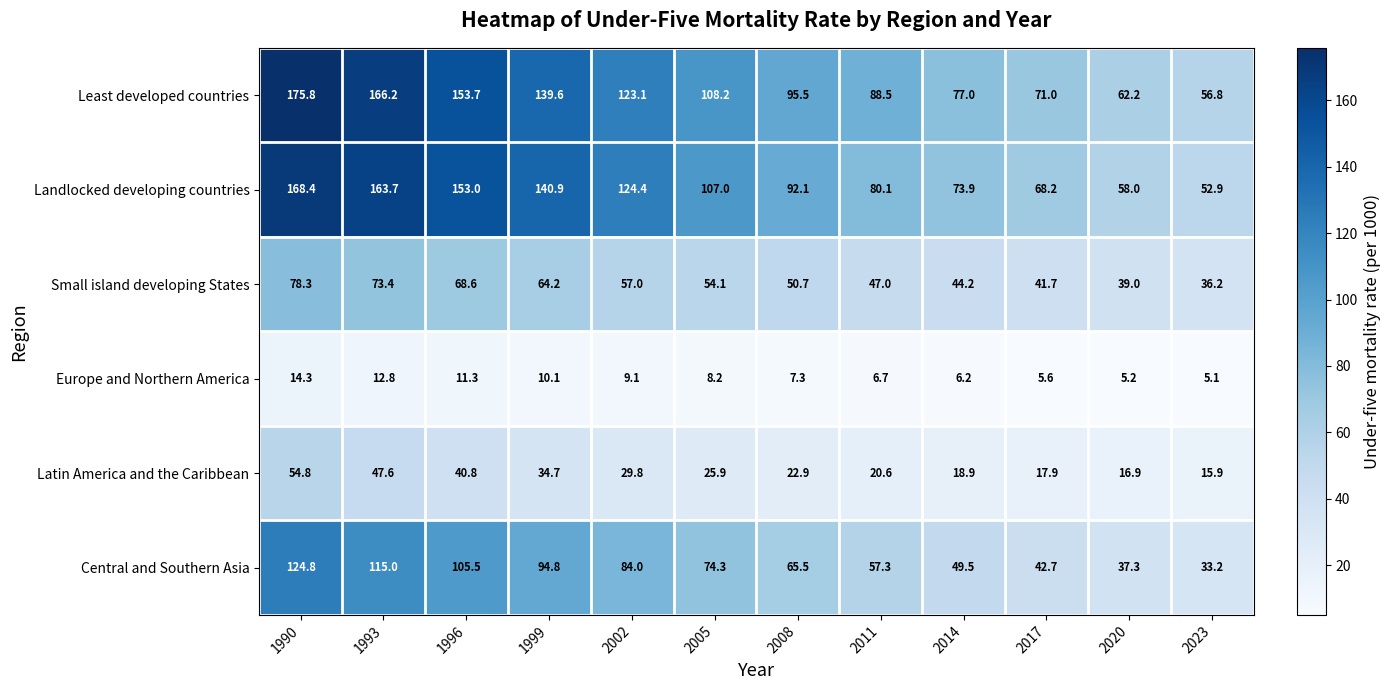

Which series changed the most between 2011 and 2014?

Least developed countries